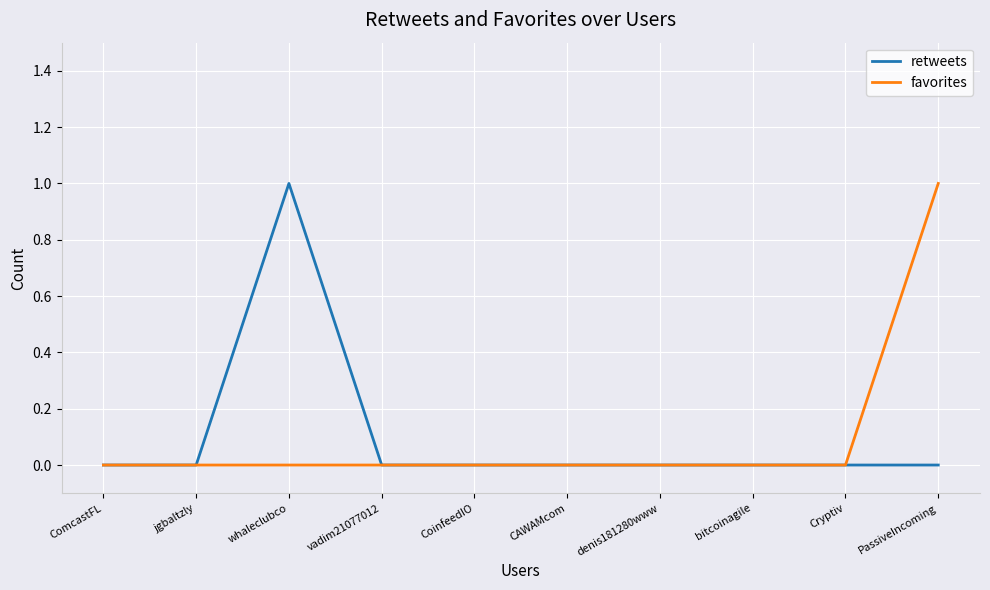

The favorites series shows 0 at ComcastFL. True or false?

True